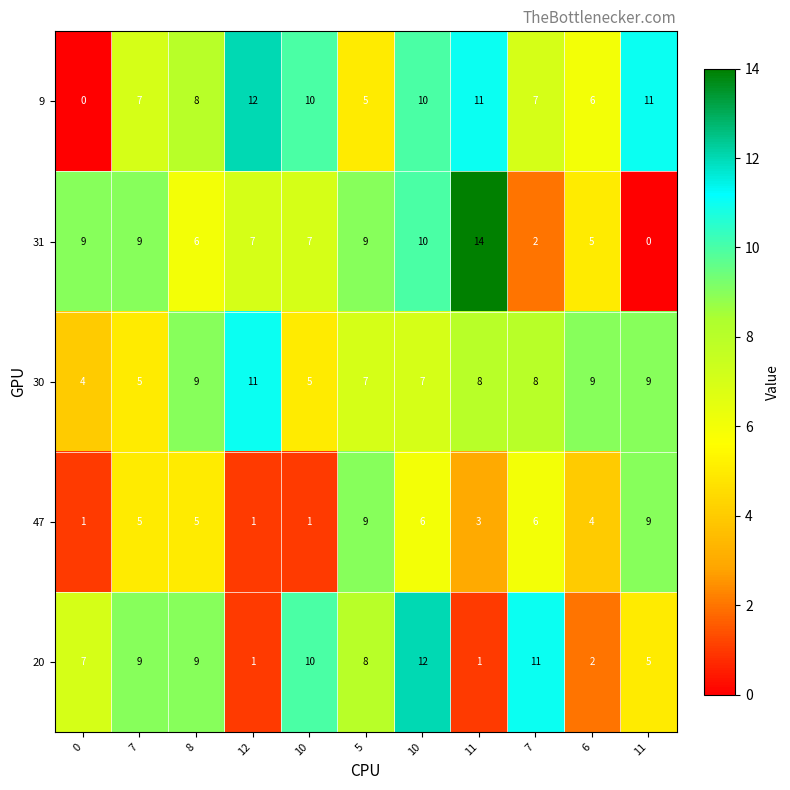

How many distinct data groups are displayed?

5